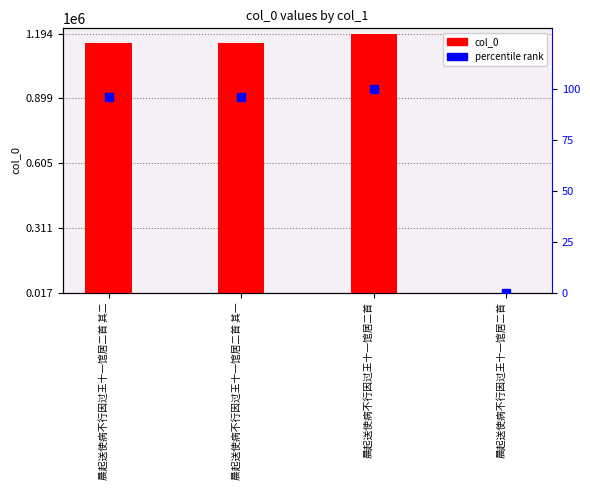

At which category is the sum across all series the highest?

晨起送使病不行因过王十一馆居二首